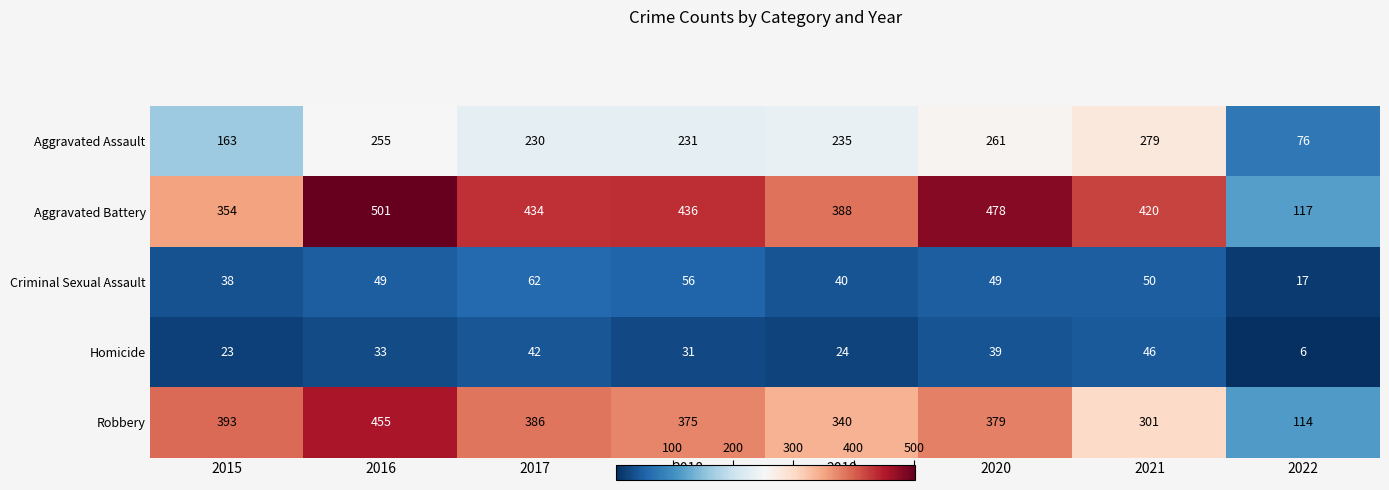

What is the approximate value of Aggravated Assault at 2020?

261